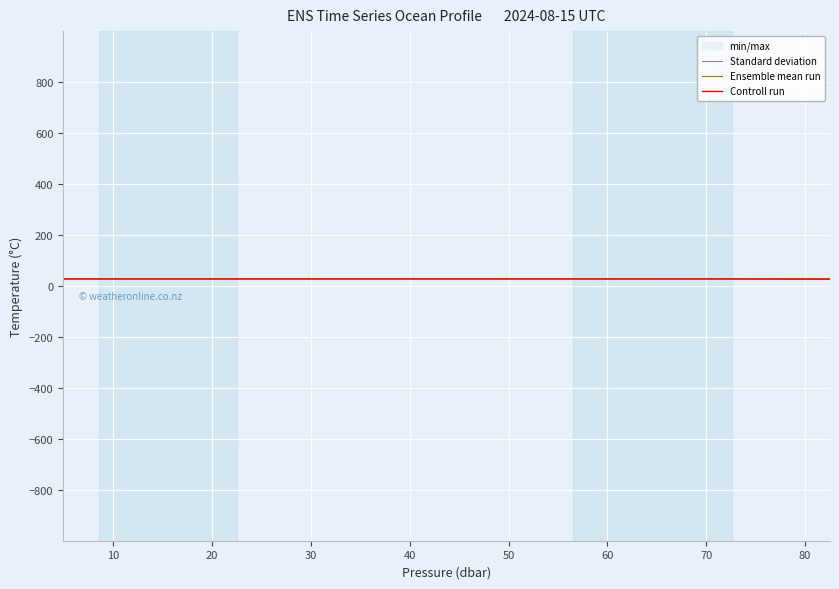

At 70, list the series in order from largest to smallest.

Standard deviation, Controll run, Ensemble mean run